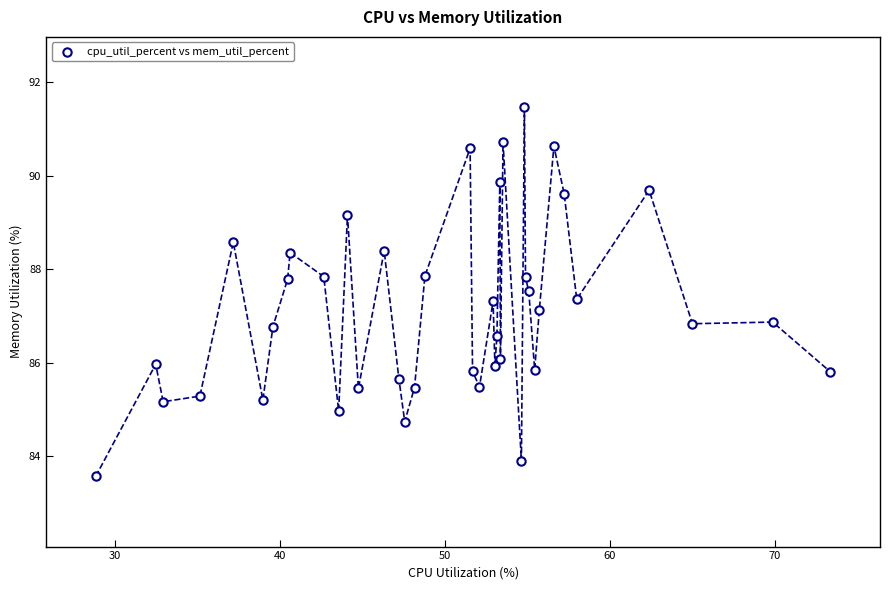

What is the range of X values (max minus min)?

44.5